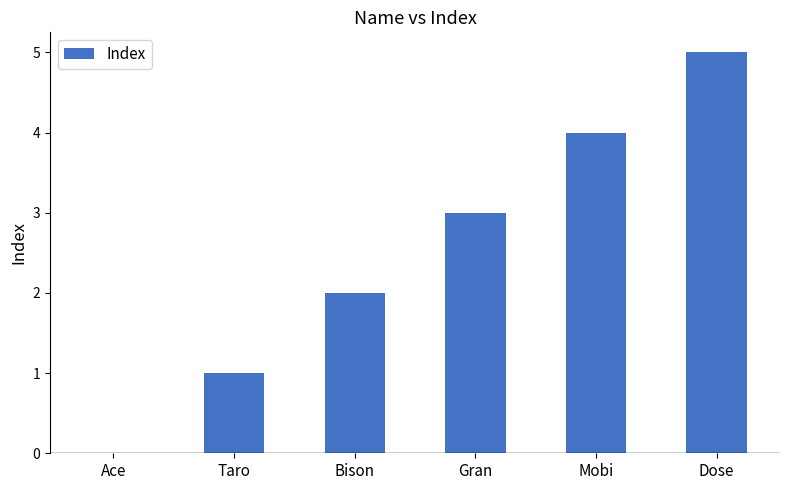

Is it true that the value at Mobi is 4?

True